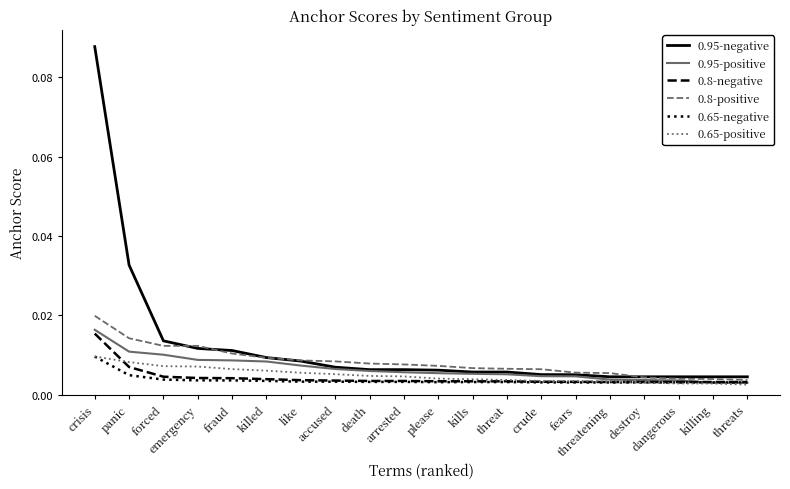

What position from the right is accused?

13